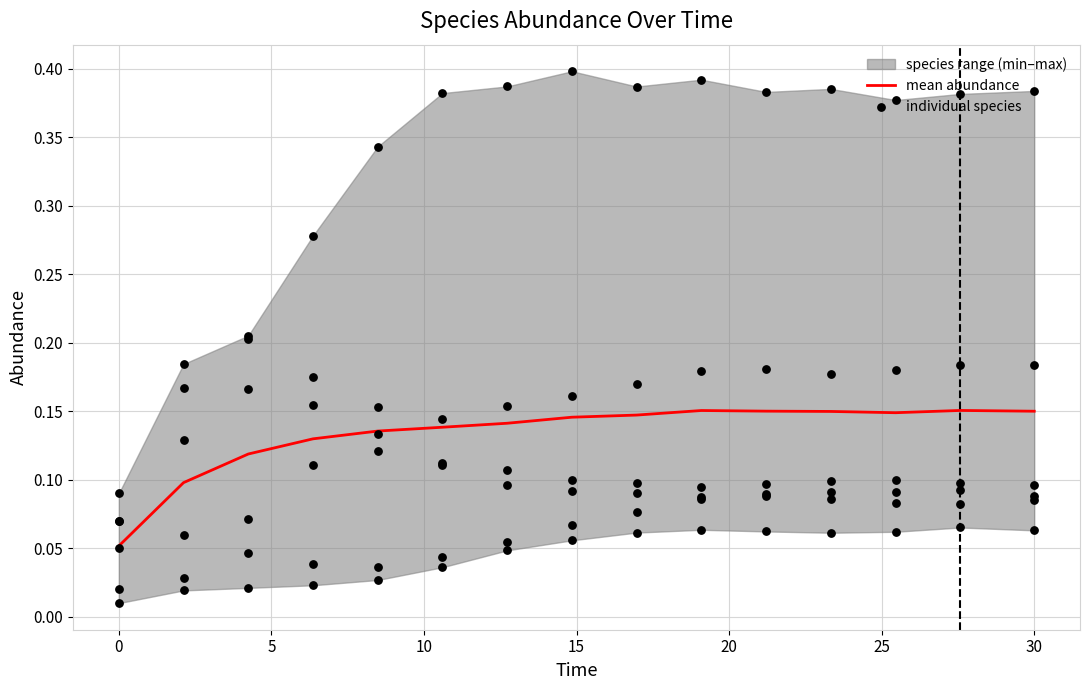

At which category is the sum across all series the highest?

30